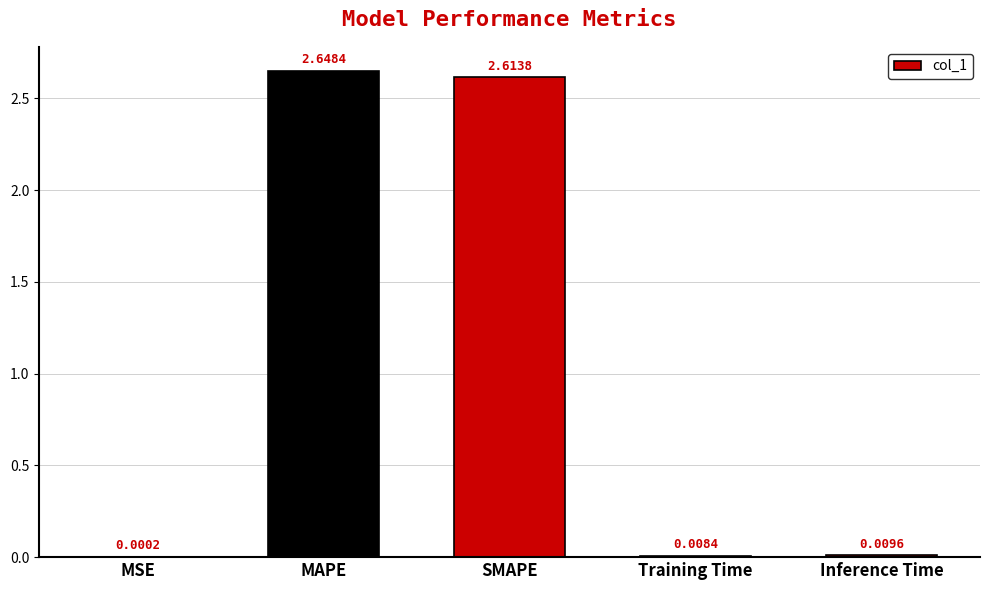

Between Inference Time and Training Time, which is larger?

Inference Time